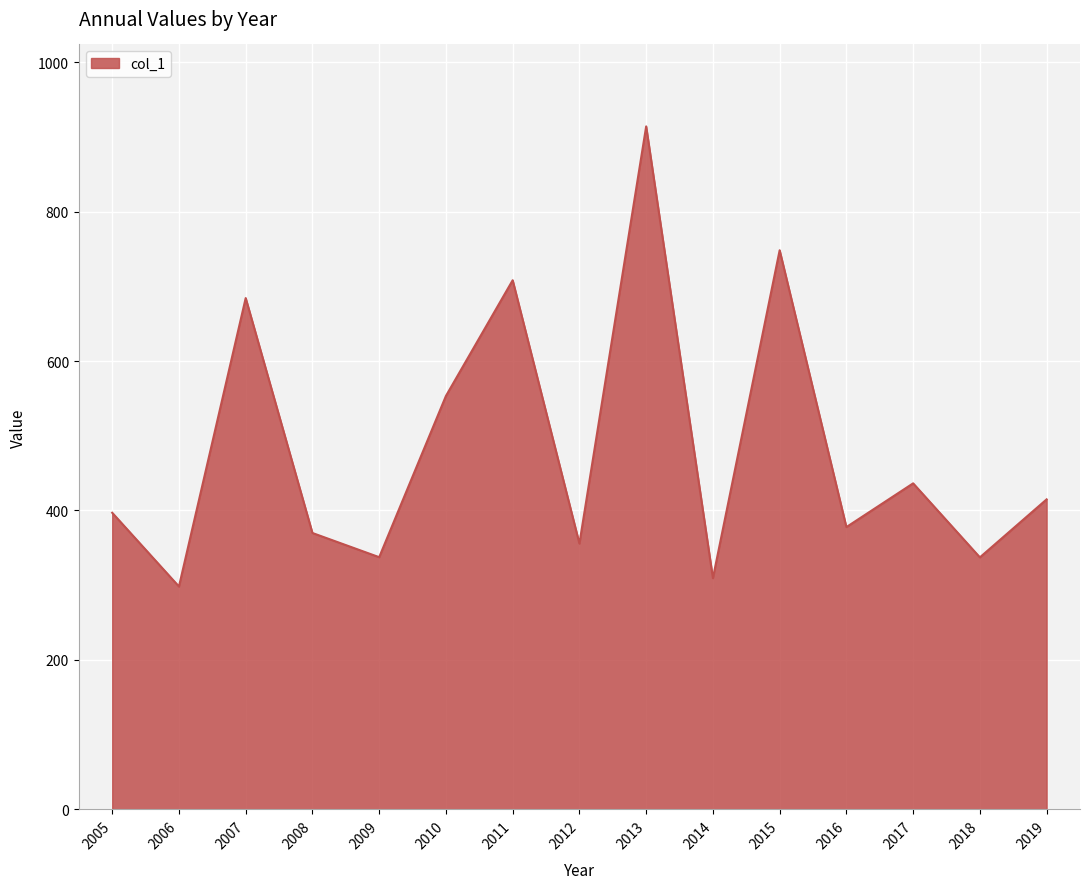

Is it true that the value at 2011 is 1052.0?

False